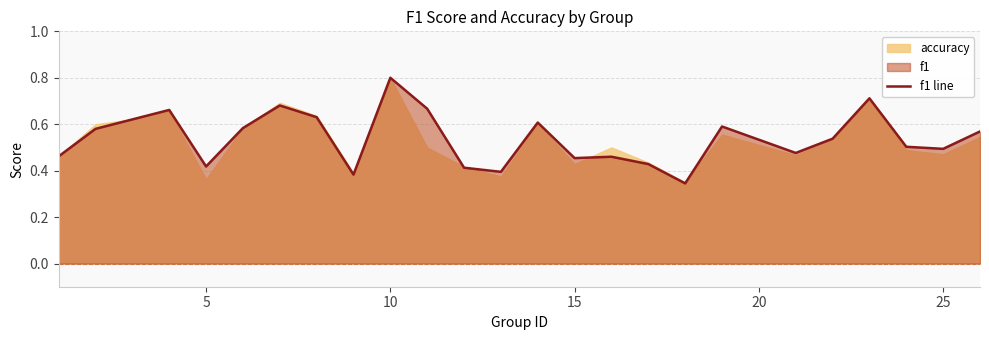

What is the maximum value for f1 line?

0.8